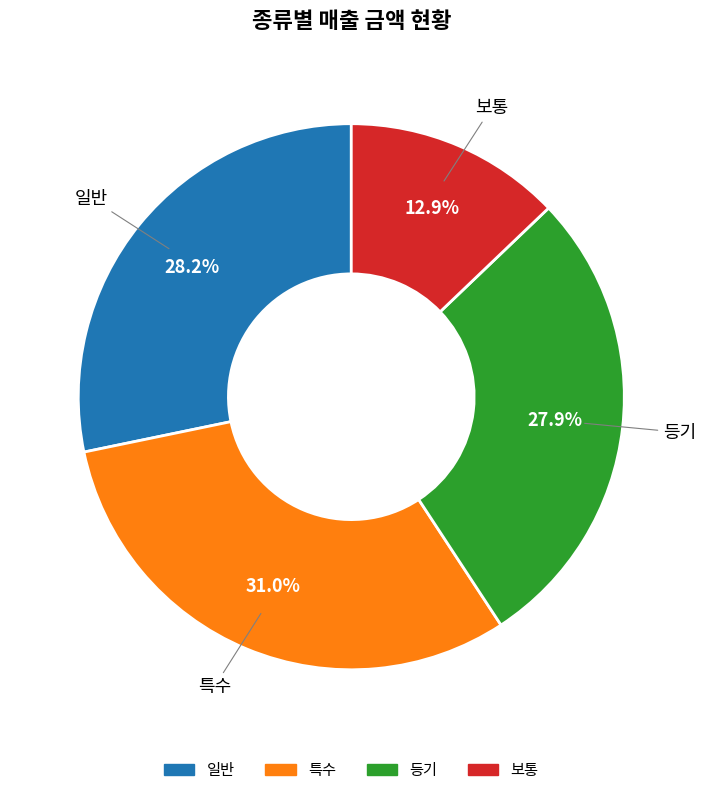

Which has a higher value, 일반 or 보통?

일반